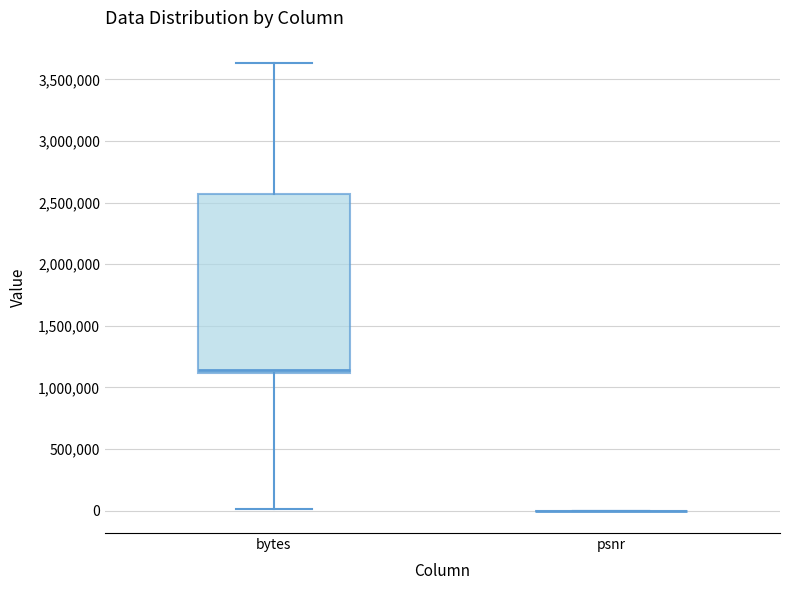

Reading left to right, read every box against the y-axis: the position of its median line, the range the box covers, and the ends of its whiskers. The values are not printed on the chart, so give them approximately, as read against the axis.

bytes: median 1150000, box 1100000 to 2550000, whiskers 0 to 3650000
psnr: box collapsed to a line at 0, whiskers 0 to 0